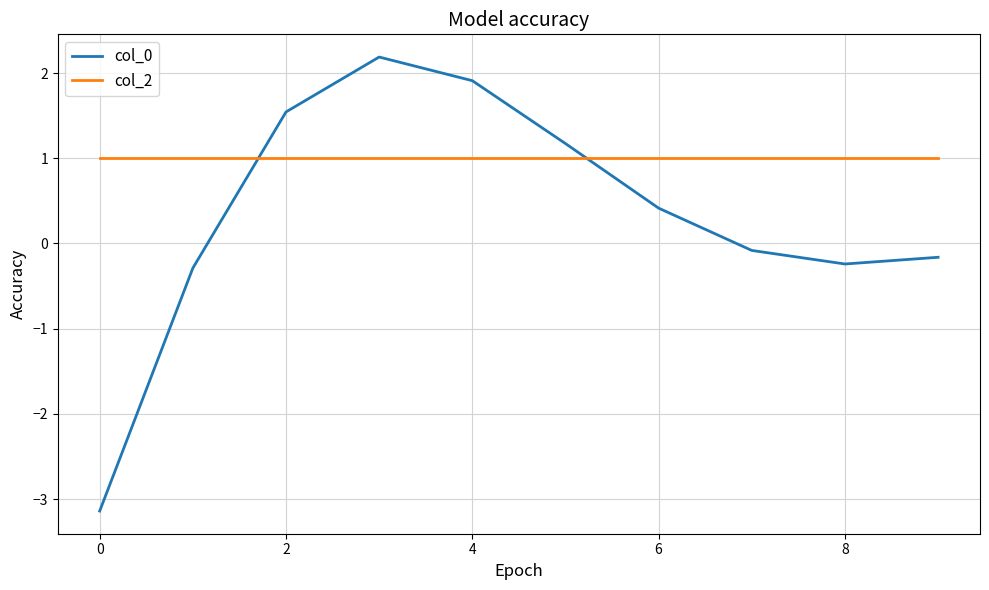

What is the greatest value displayed?

2.2